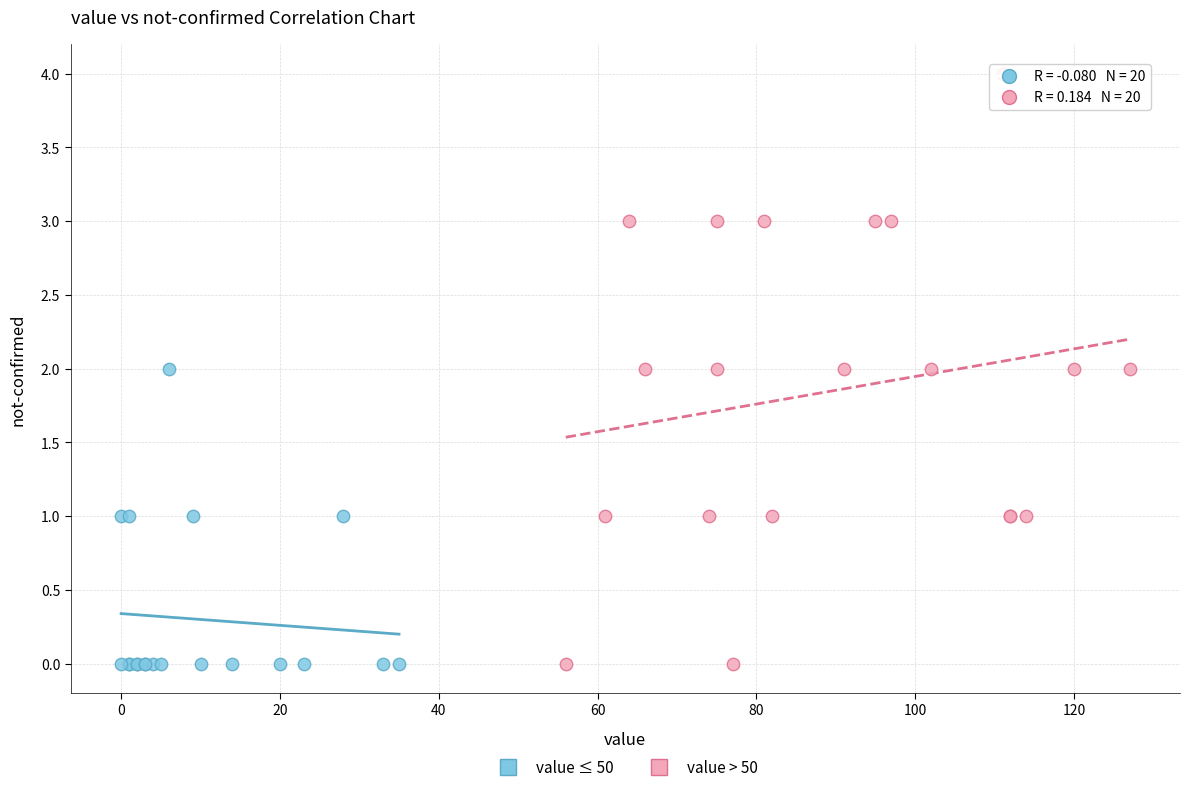

Which series has the widest spread of Y values?

value > 50